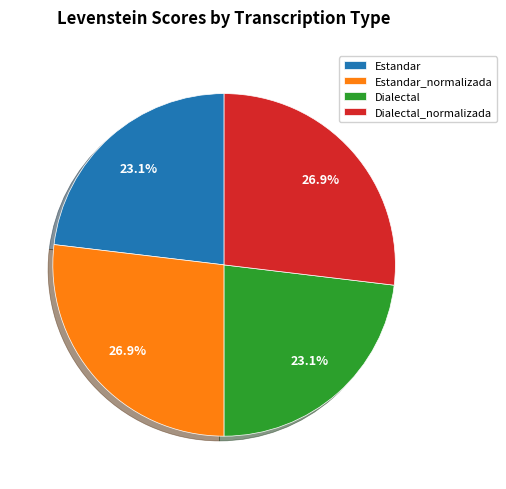

What percentage is NOT represented by Dialectal_normalizada?

73.1%